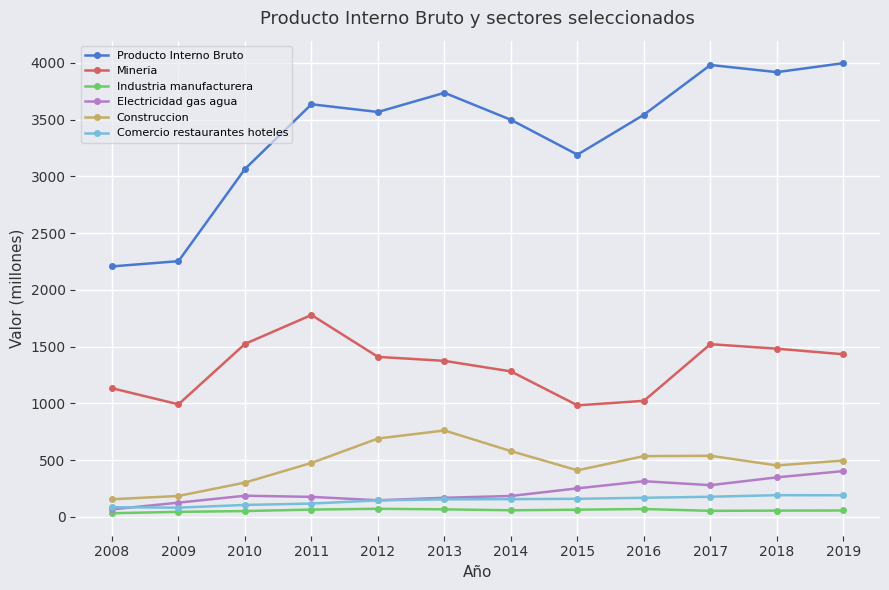

Which series has the largest total across all categories?

Producto Interno Bruto